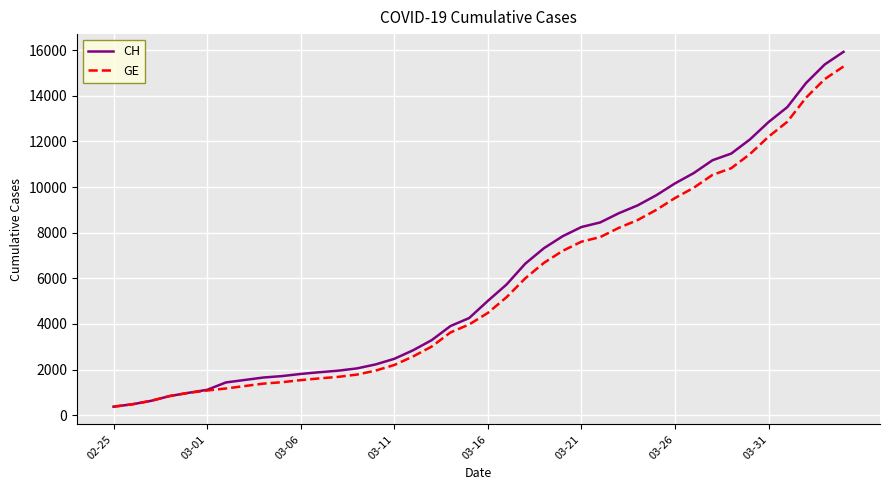

What is the difference between the second highest and second lowest values in the CH series?

14896